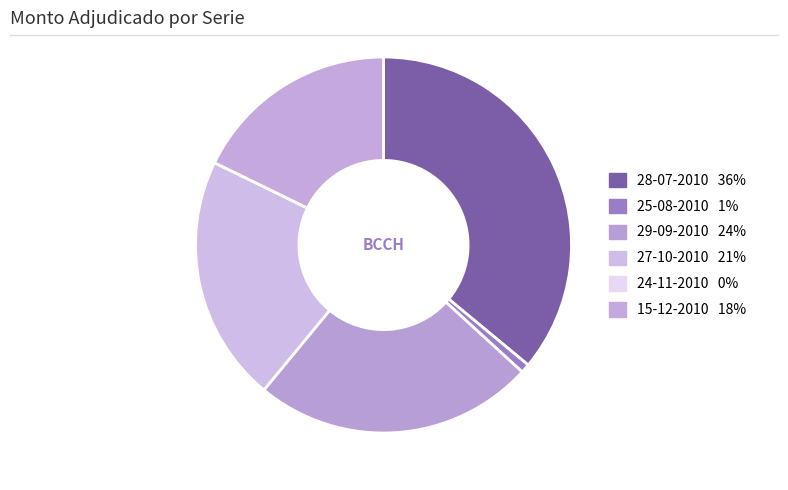

Rank the categories by value from highest to lowest.

28-07-2010, 29-09-2010, 27-10-2010, 15-12-2010, 25-08-2010, 24-11-2010